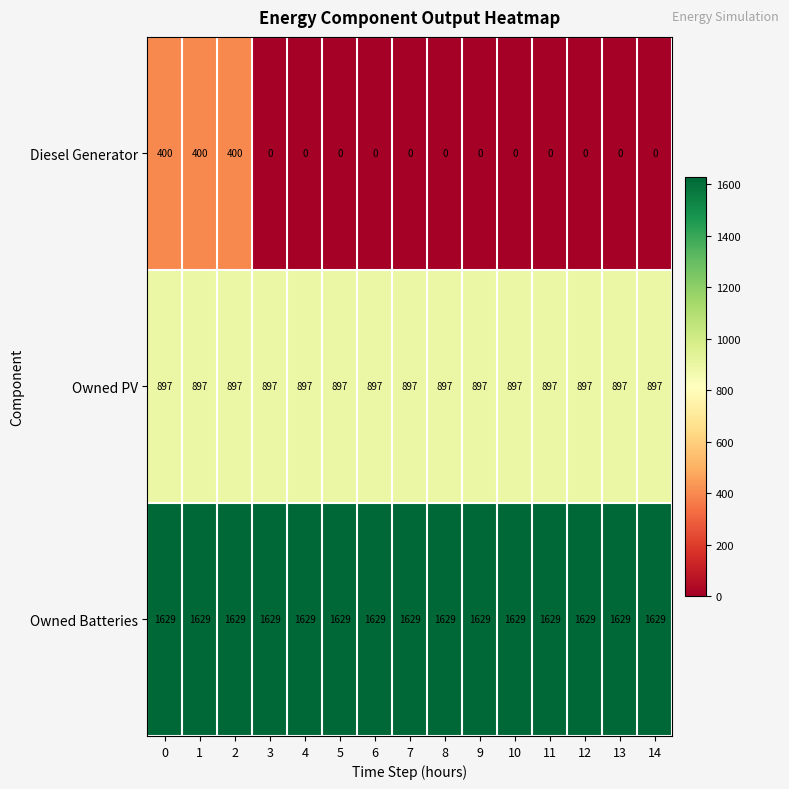

Count the number of data series in this chart.

3